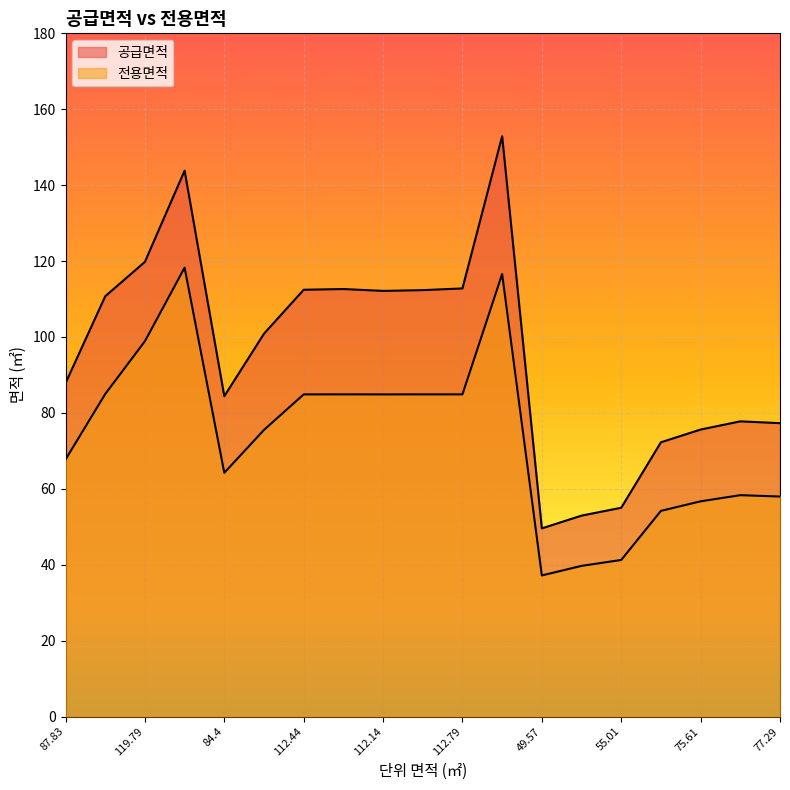

What is the difference between the highest and lowest values at 77.77?

19.4